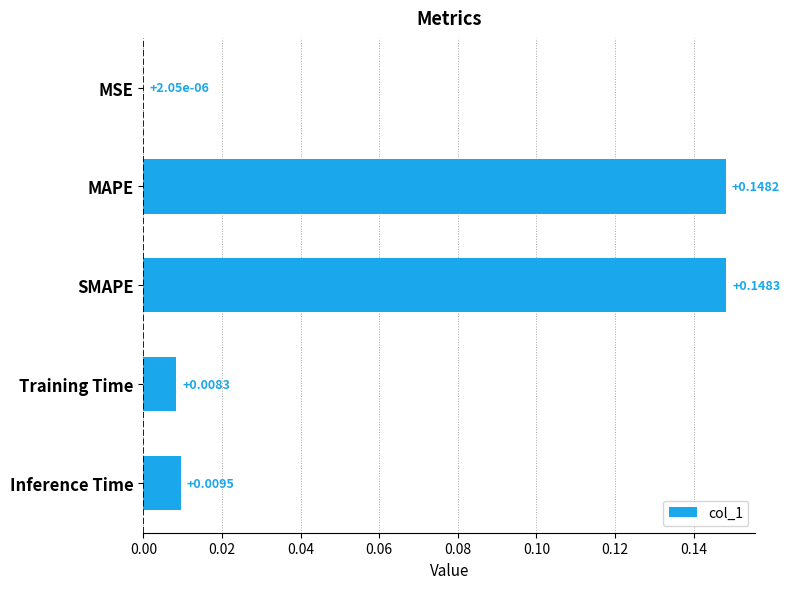

Are the bars horizontal?

Yes